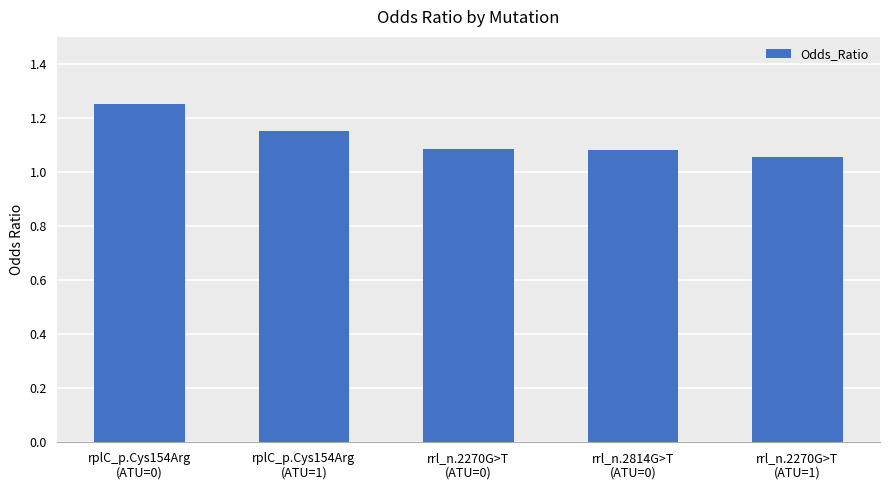

What is the sum of all values?

5.6